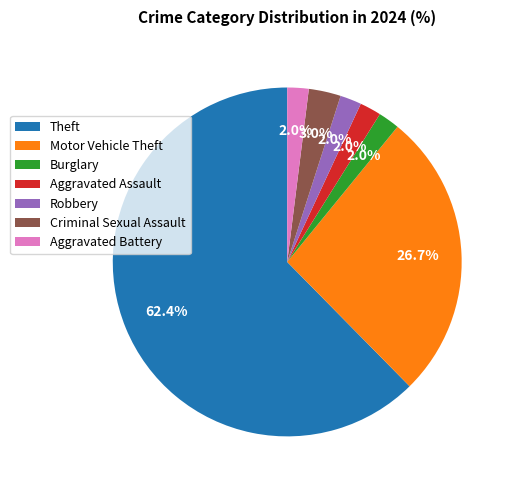

Which slice is the largest?

Theft